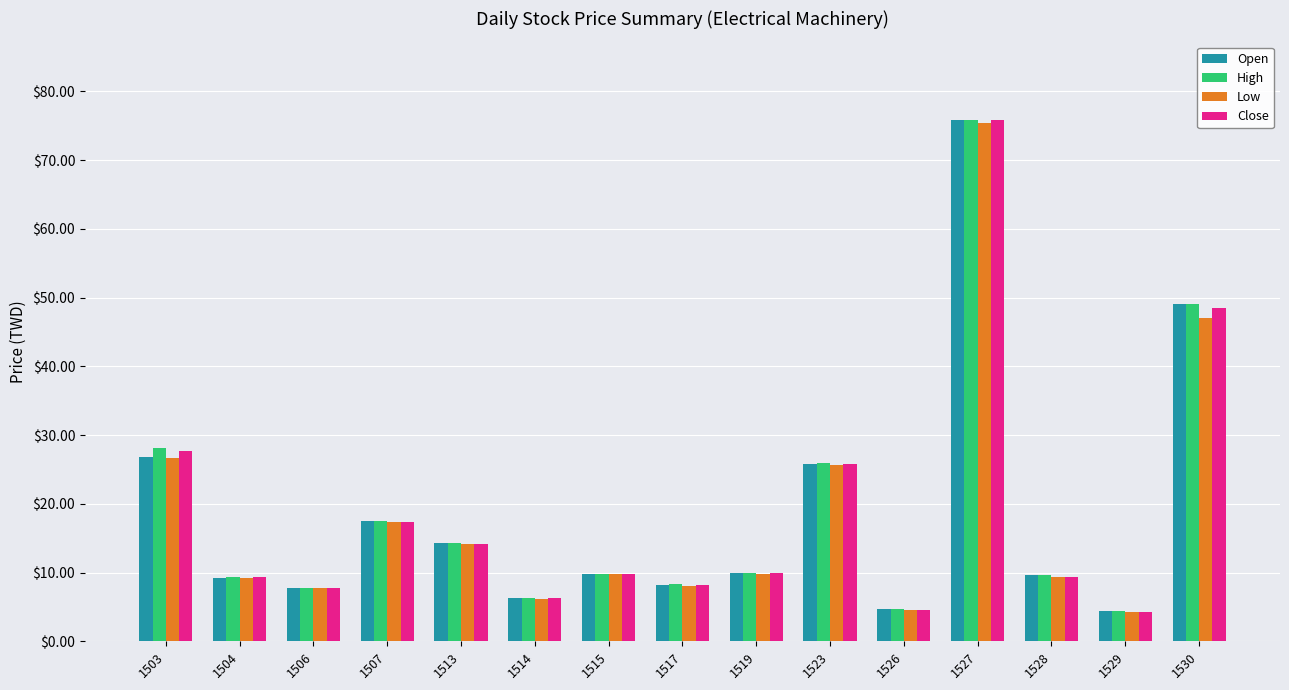

What is the maximum value shown in the chart?

75.9